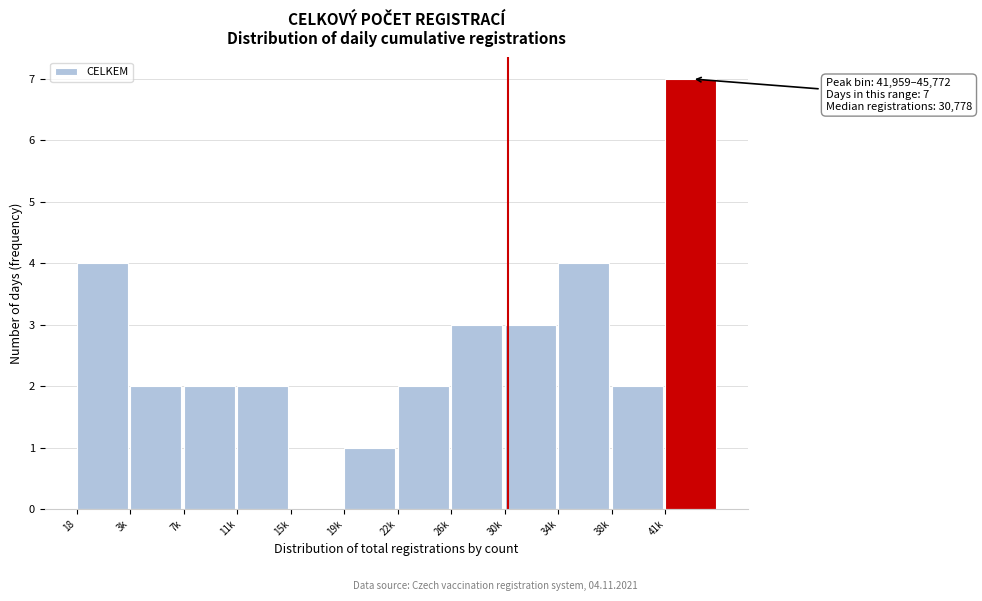

Reading left to right, what are all the values shown in this chart?

18=4	3k=2	7k=2	11k=2	15k=0	19k=1	22k=2	26k=3	30k=3	34k=4	38k=2	41k=7